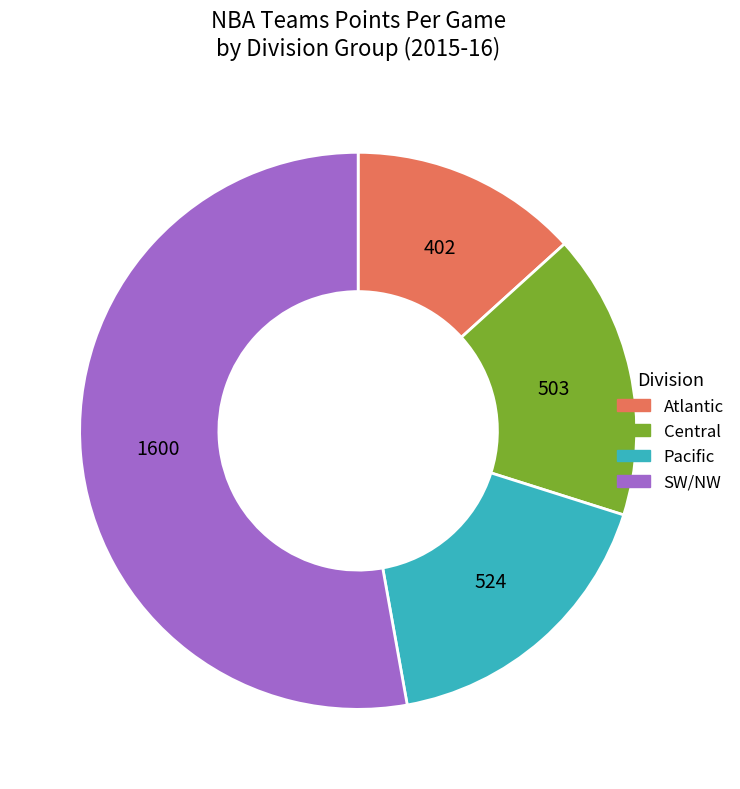

Is there any slice that represents more than half of the pie?

Yes